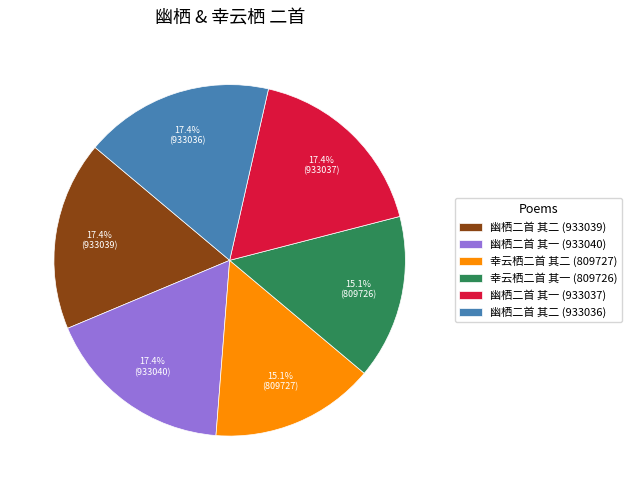

To the nearest percent, what is the difference between the largest and smallest slice percentages?

2%